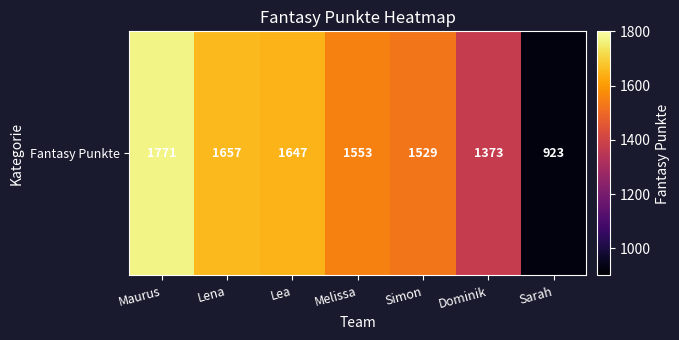

What is the sum of all values?

10453